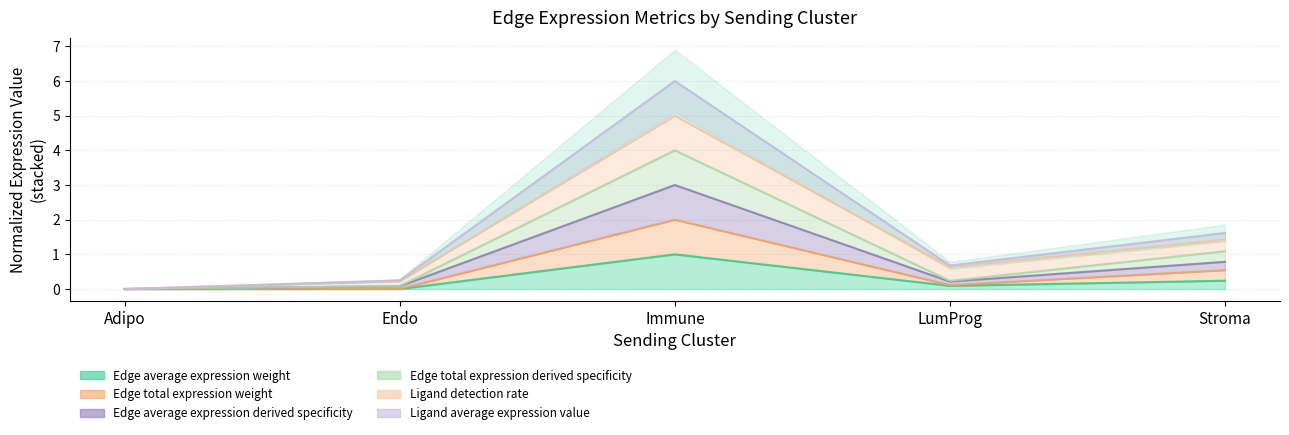

What is the label of the 5th point from the right?

Adipo